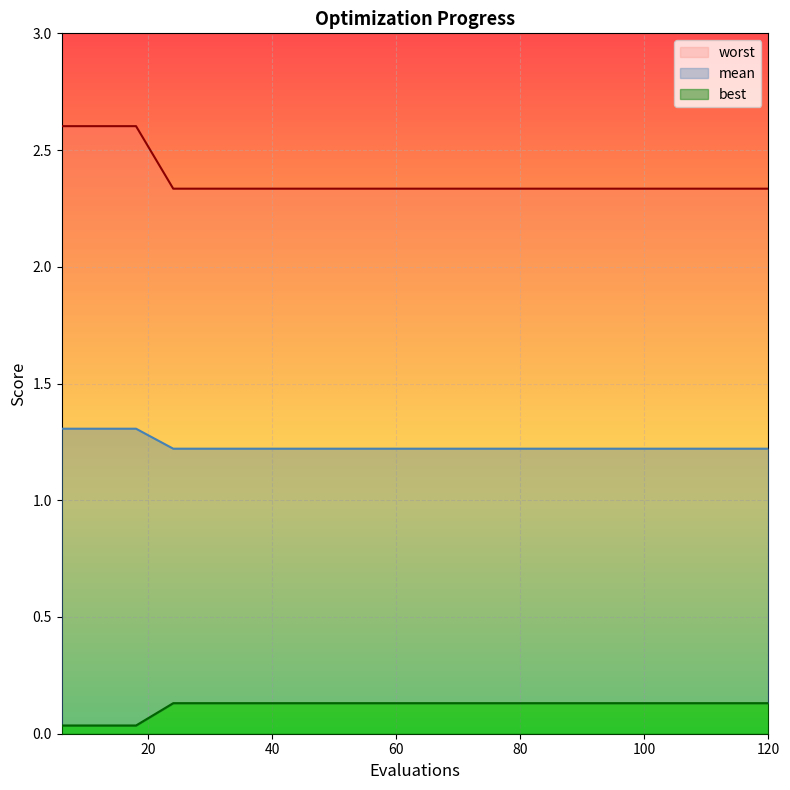

What is the total value across all series at 66?

3.7